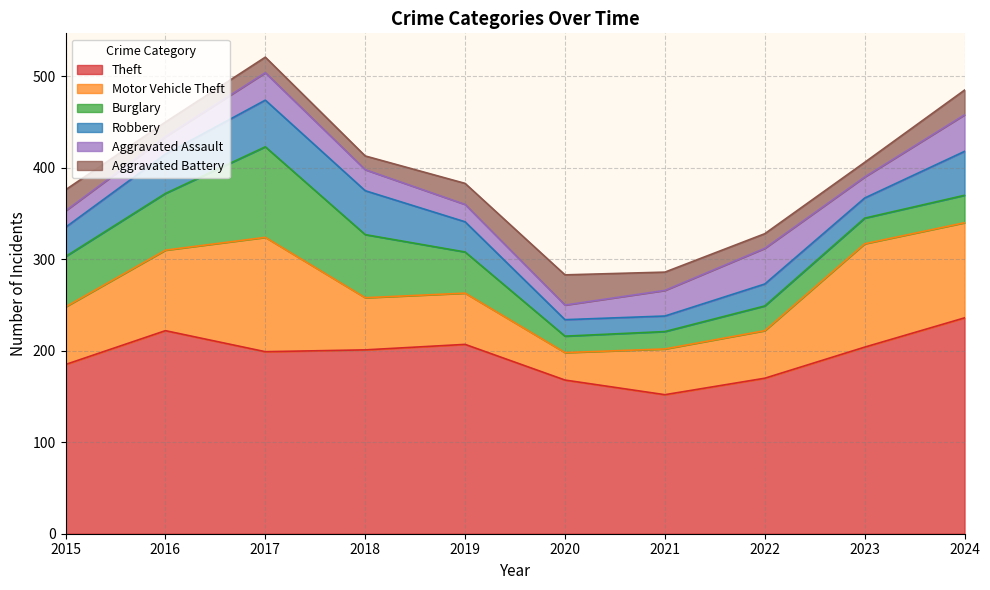

What is the difference between the maximum and minimum values in the Aggravated Battery series?

18